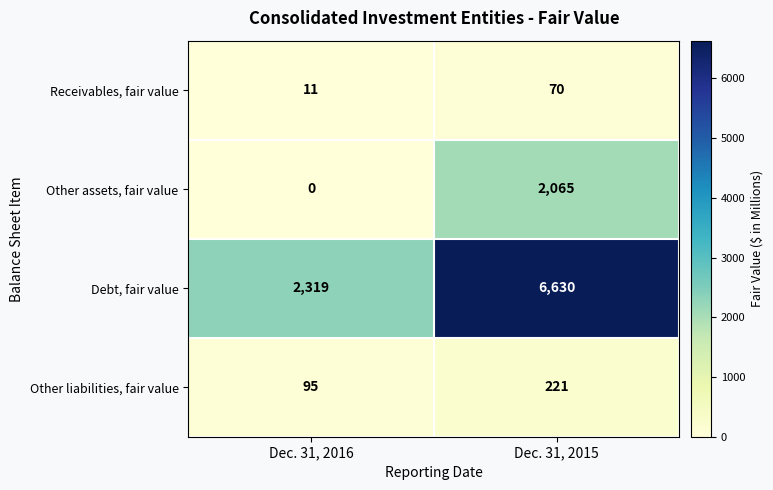

Rank the series at Dec. 31, 2015 from lowest to highest value.

Receivables, fair value, Other liabilities, fair value, Other assets, fair value, Debt, fair value